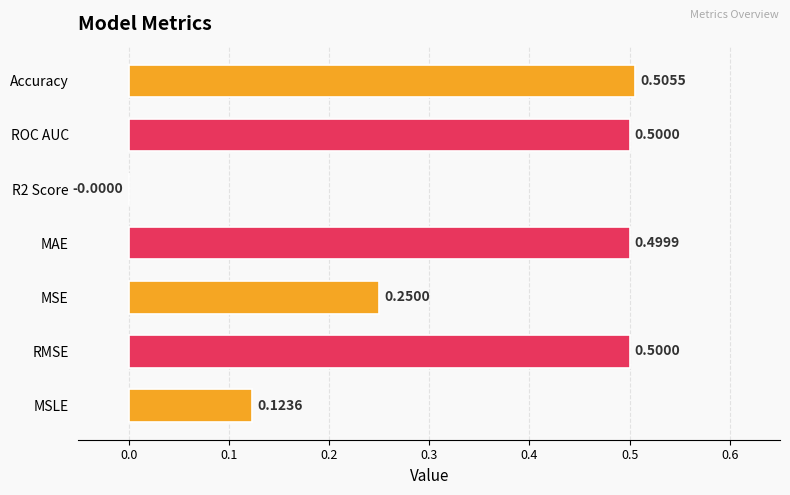

At which category does the chart reach its peak across all series?

Accuracy